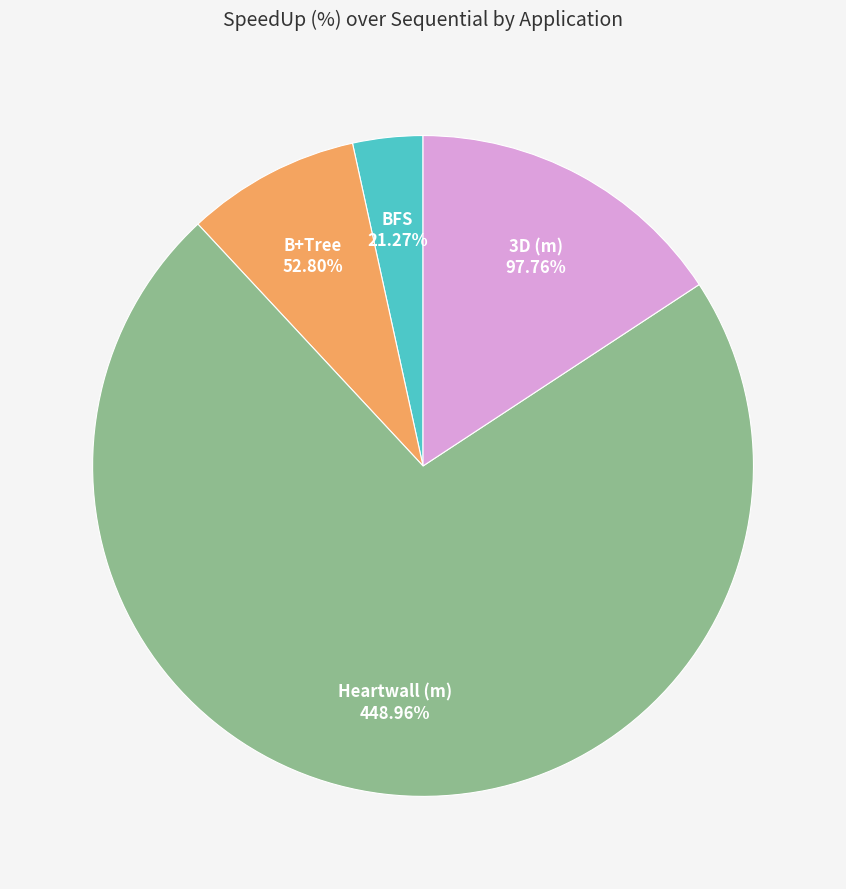

Rank the categories by value from lowest to highest.

BFS, B+Tree, 3D (m), Heartwall (m)